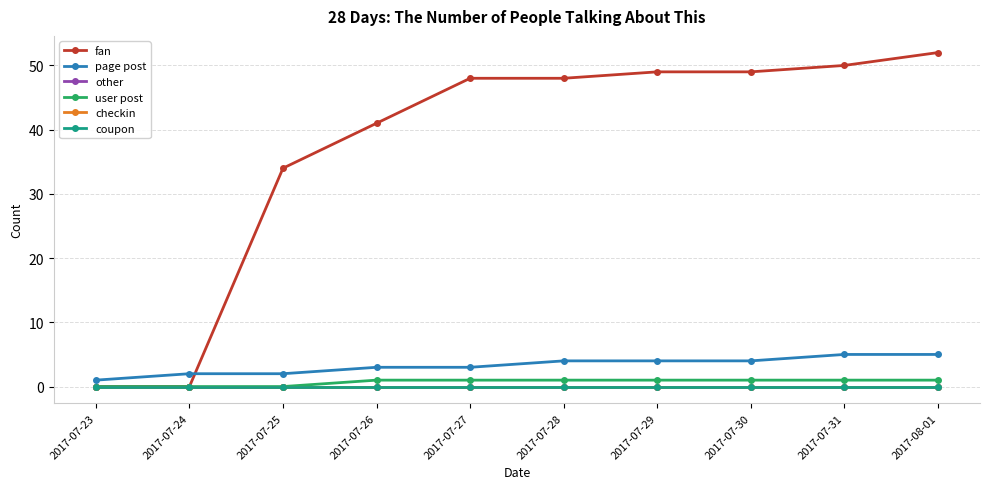

Between 2017-07-28 and 2017-07-27, which is larger?

2017-07-28